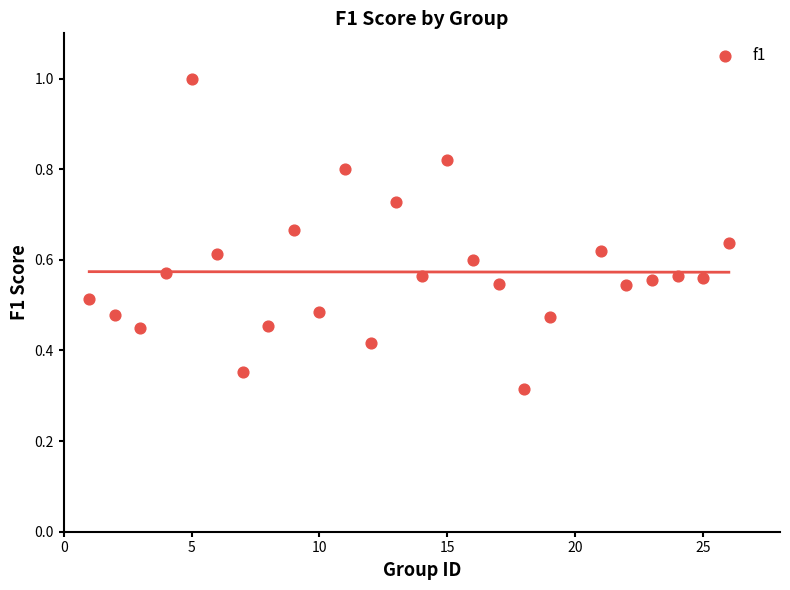

What is the range of X values (max minus min)?

25.0